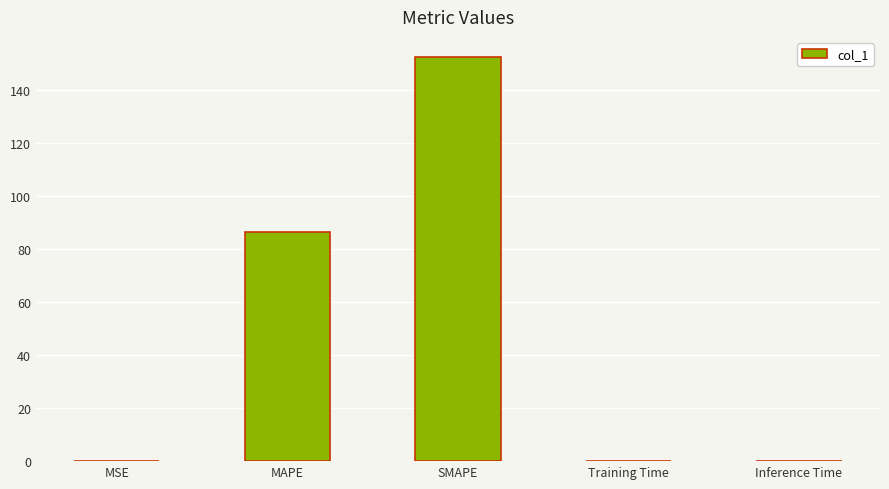

Which label corresponds to the largest value in the chart?

SMAPE